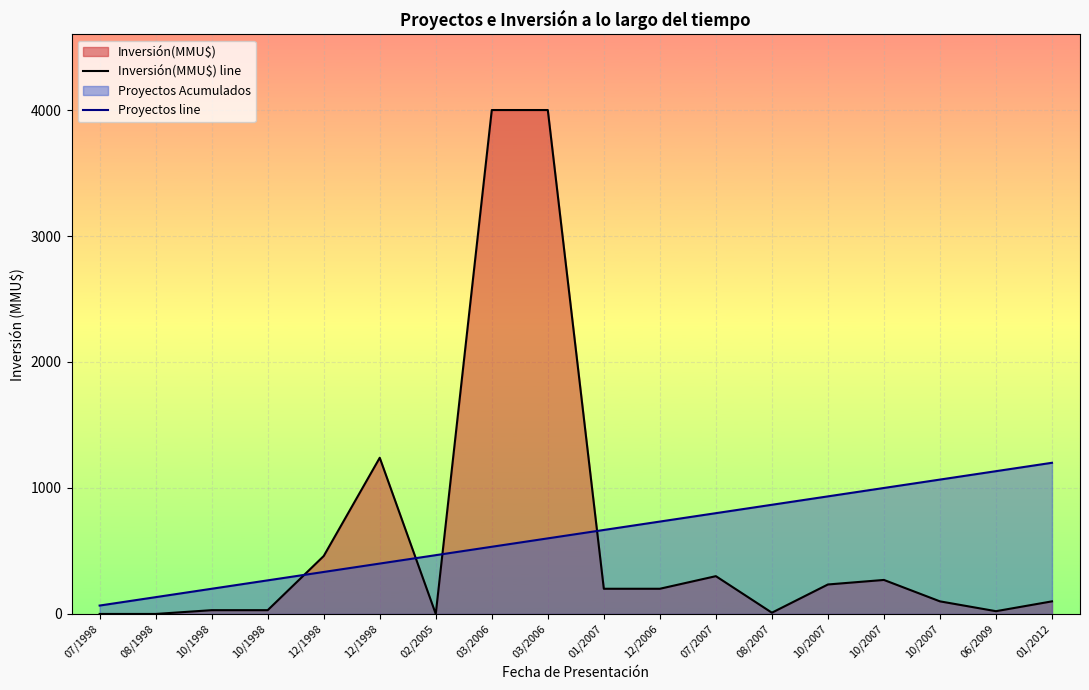

What is the sum of the Proyectos line values at 07/2007 and 10/2007?

1800.0